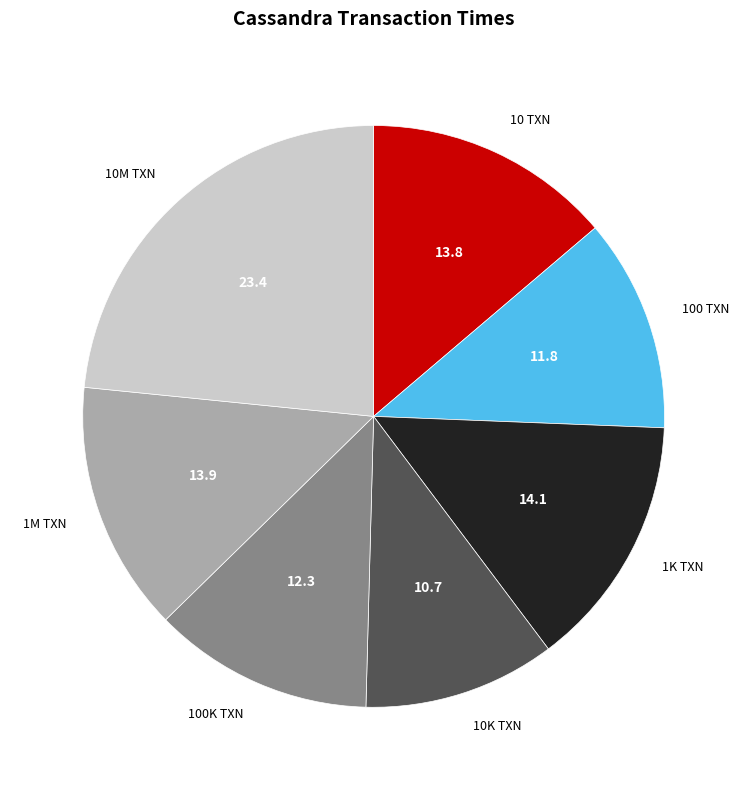

Which category has the smallest portion of the pie?

10K TXN